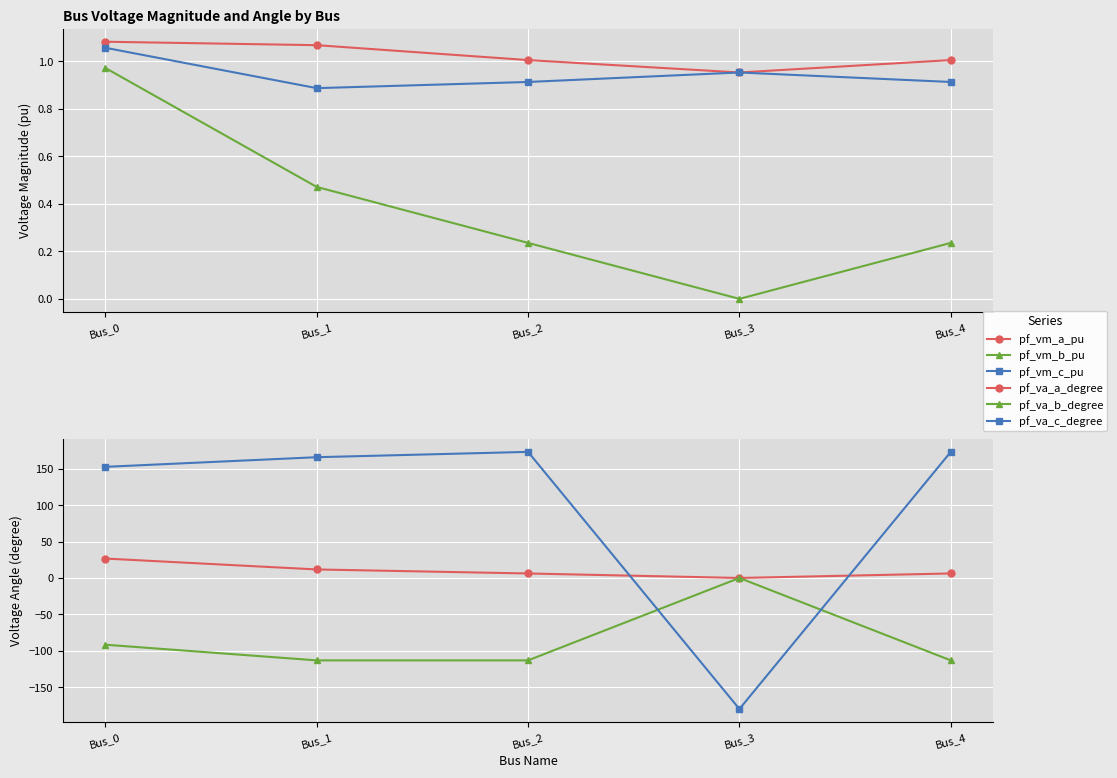

How many series are shown in this chart?

6